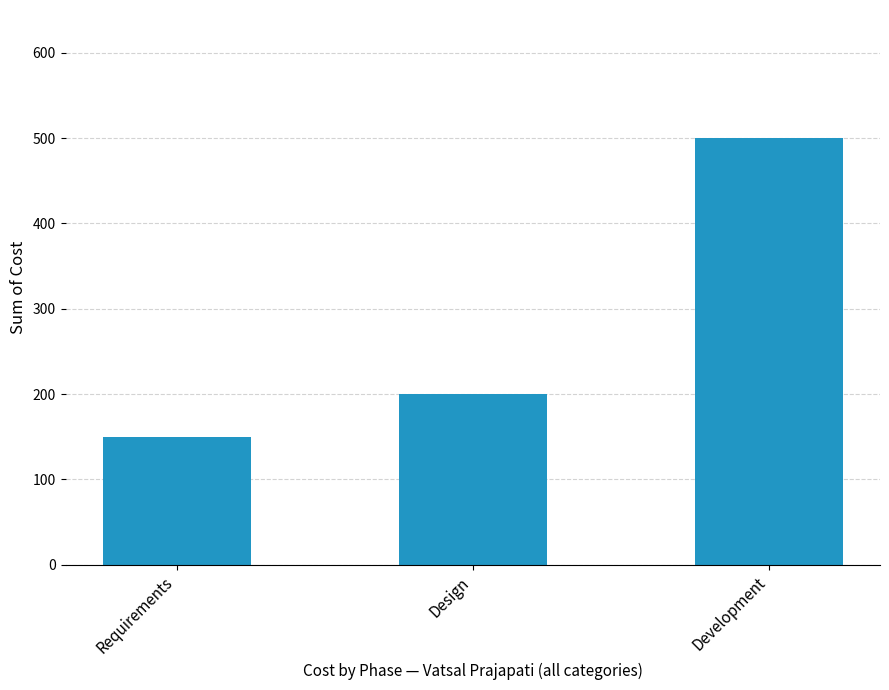

What is the change in value from Requirements to Design?

+50